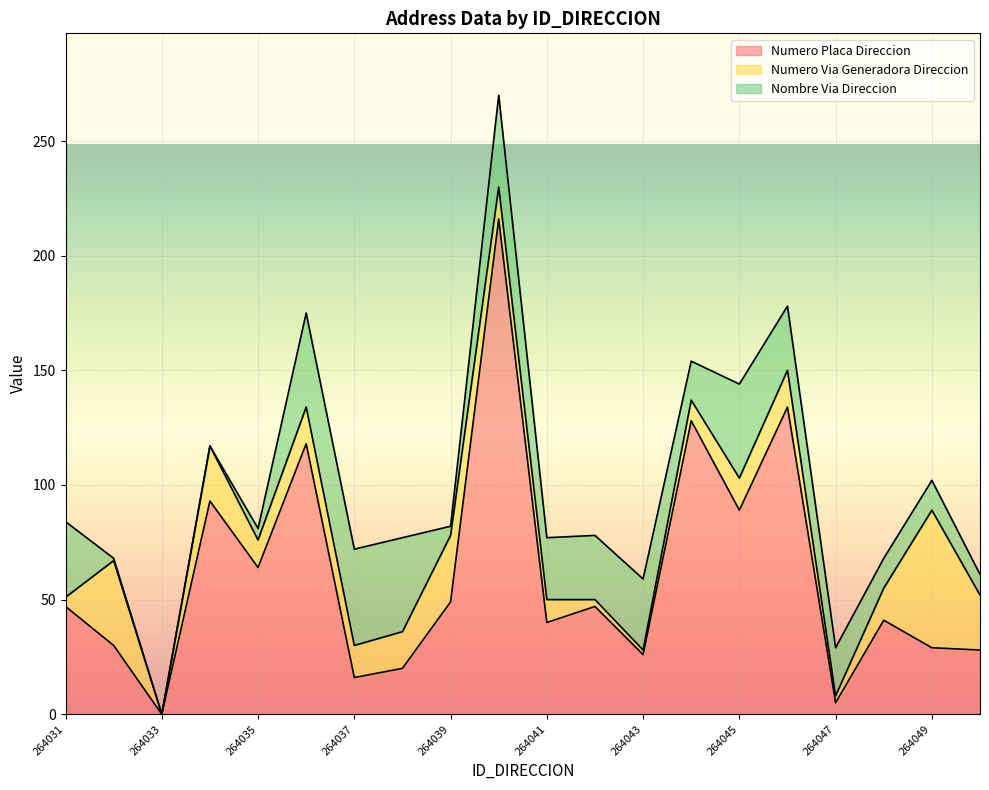

What are all the series names shown in the legend?

Numero Placa Direccion, Numero Via Generadora Direccion, Nombre Via Direccion